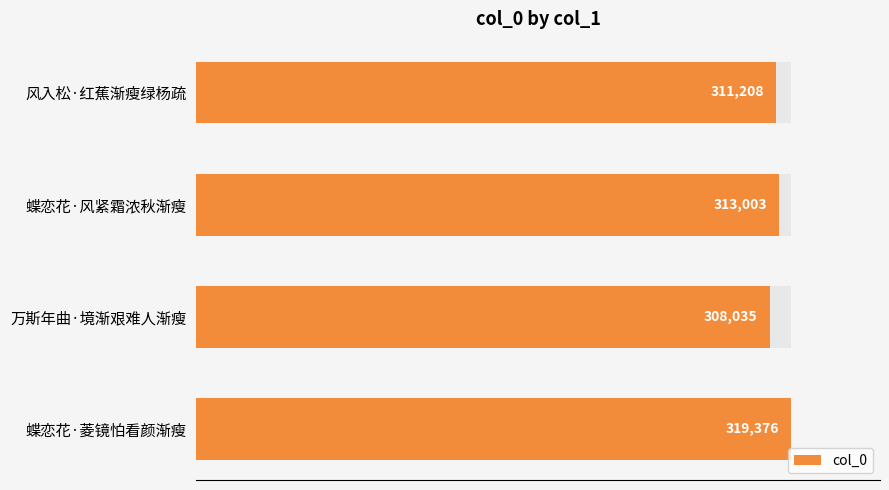

Does the chart contain stacked bars?

No